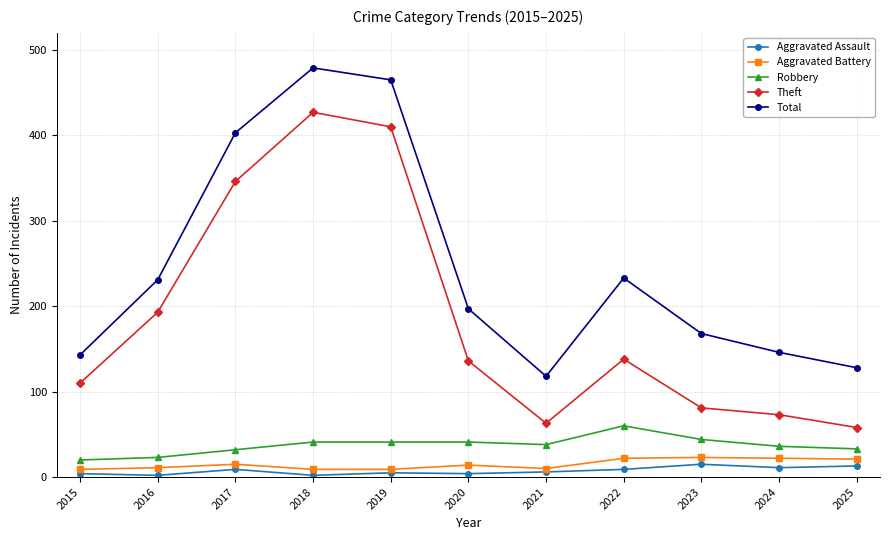

Which series changed the most between 2016 and 2024?

Theft